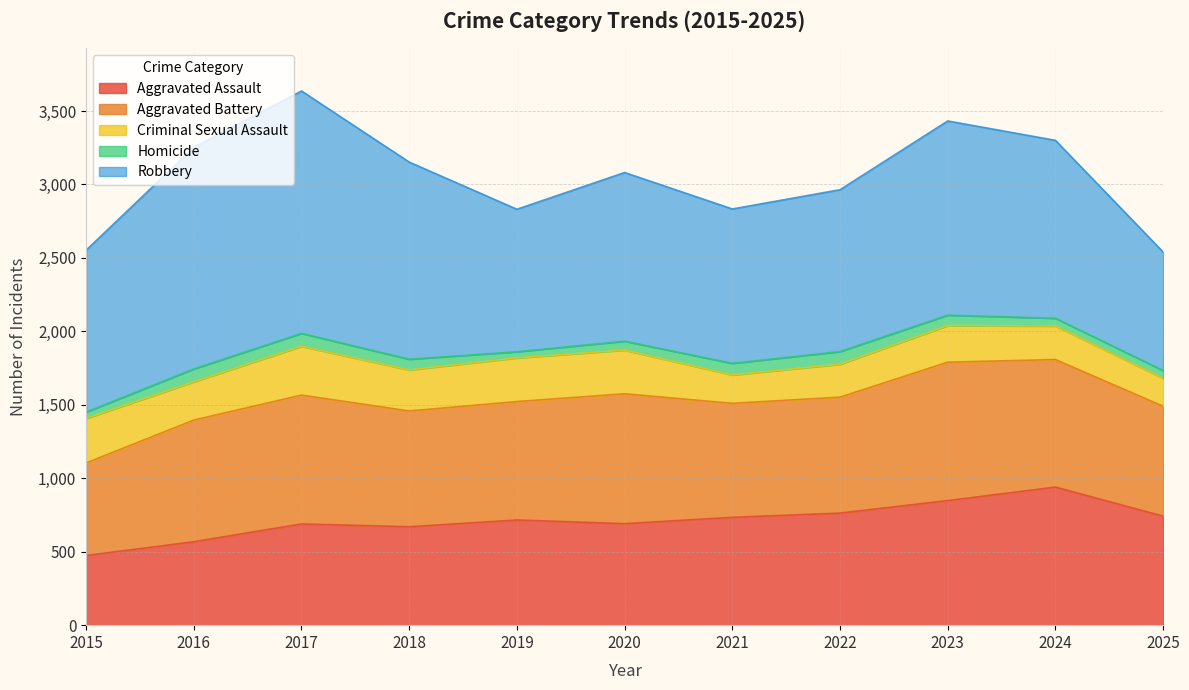

What is the greatest value displayed?

1650